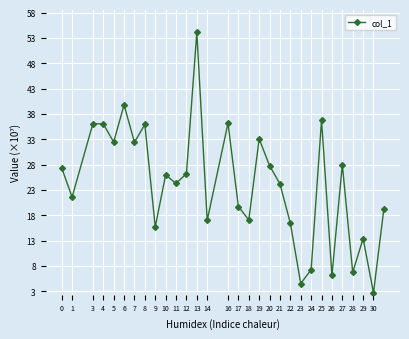

True or false: there are more than 2 points higher than both neighbors.

True